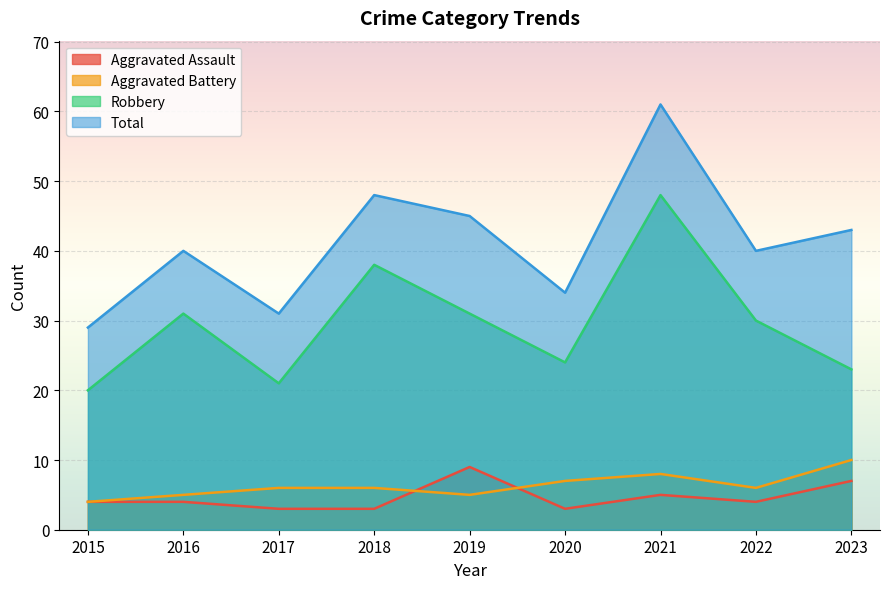

At which category does Robbery reach its first local valley?

2017